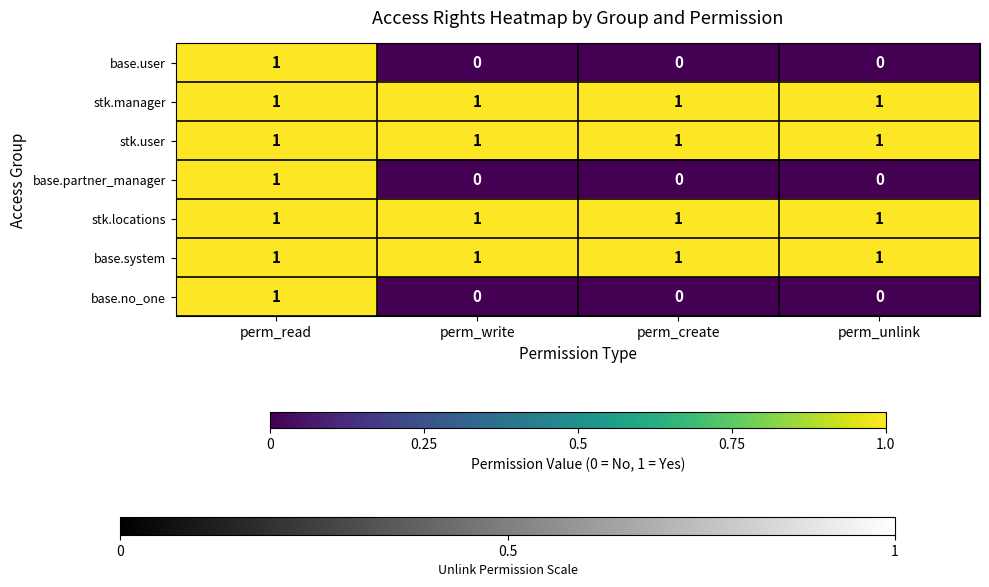

Reading left to right, extract all data points from this chart.

base.user: 1	0	0	0
stk.manager: 1	1	1	1
stk.user: 1	1	1	1
base.partner_manager: 1	0	0	0
stk.locations: 1	1	1	1
base.system: 1	1	1	1
base.no_one: 1	0	0	0